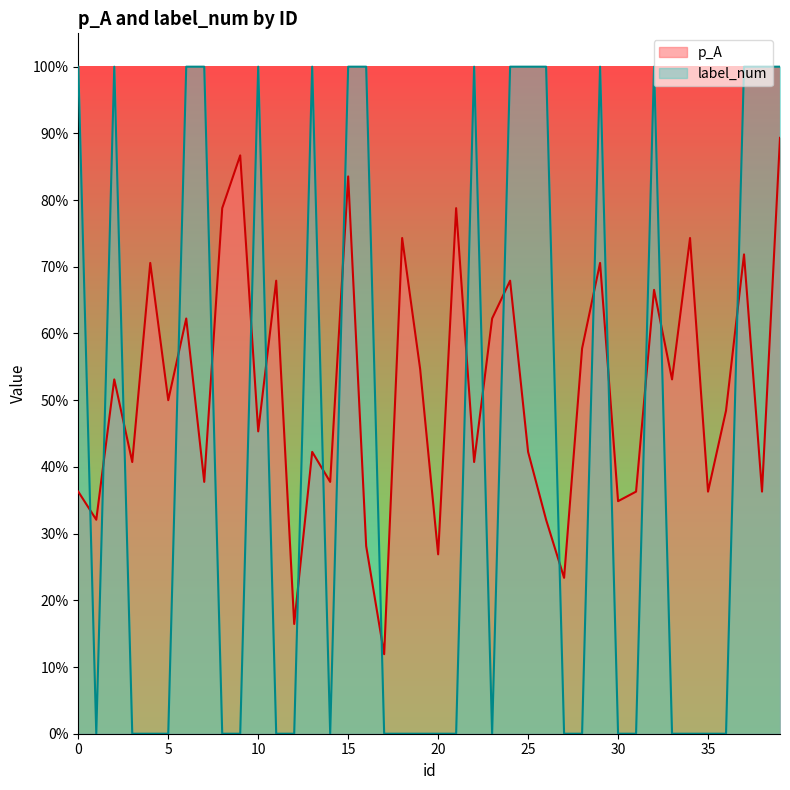

Between 0 and 32, which is larger?

32